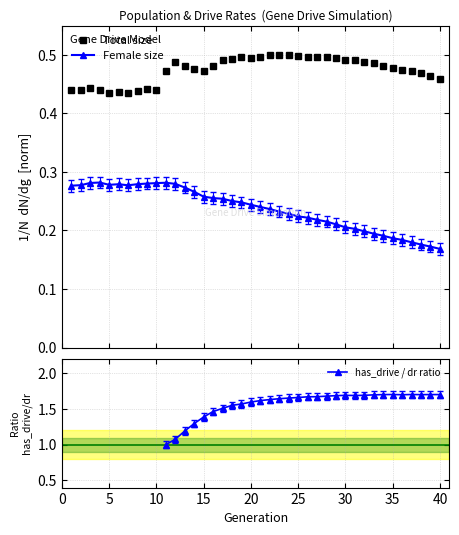

True or false: Female size and Total size intersect in this chart.

False